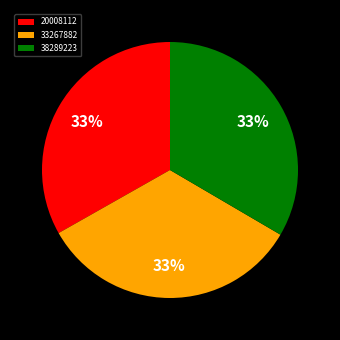

To the nearest percent, what is the average slice percentage?

33%